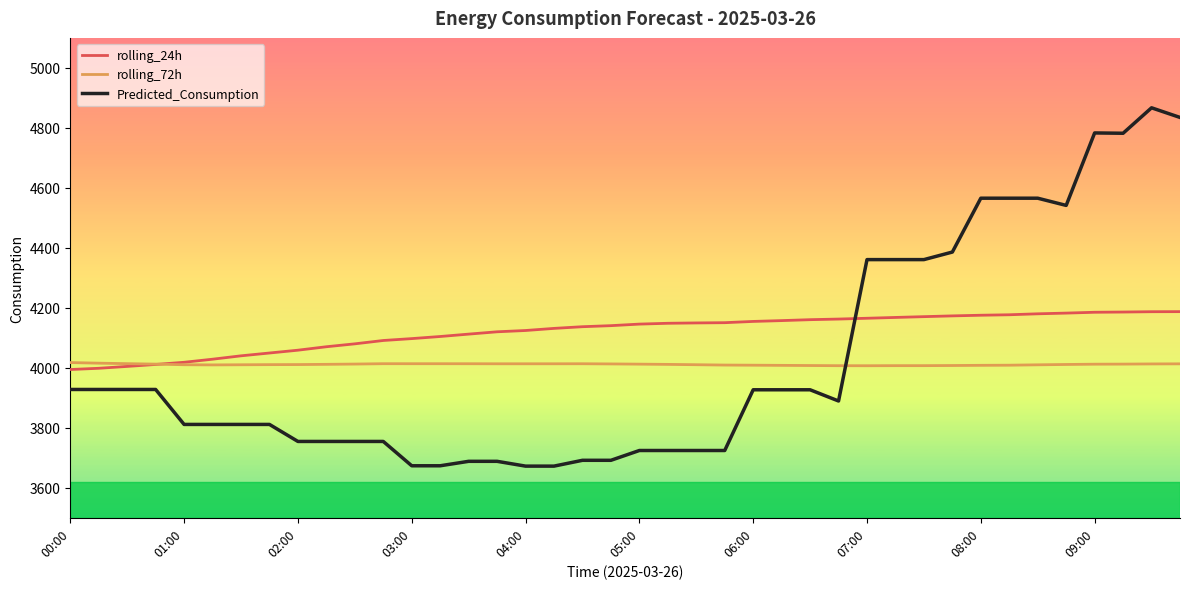

What are all the series names shown in the legend?

rolling_24h, rolling_72h, Predicted_Consumption